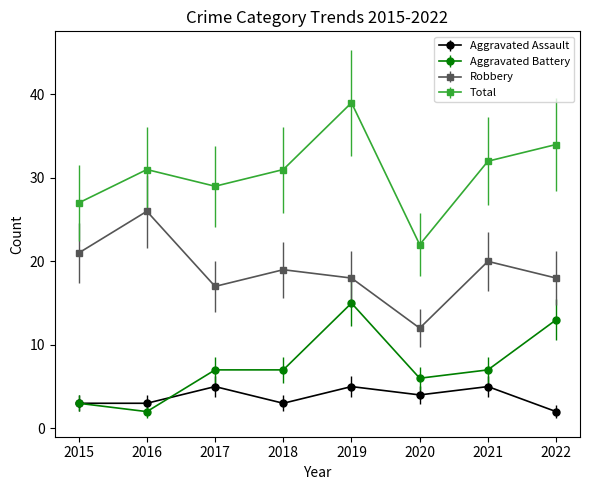

In Total, how many points are lower than both neighbors (excluding endpoints)?

2